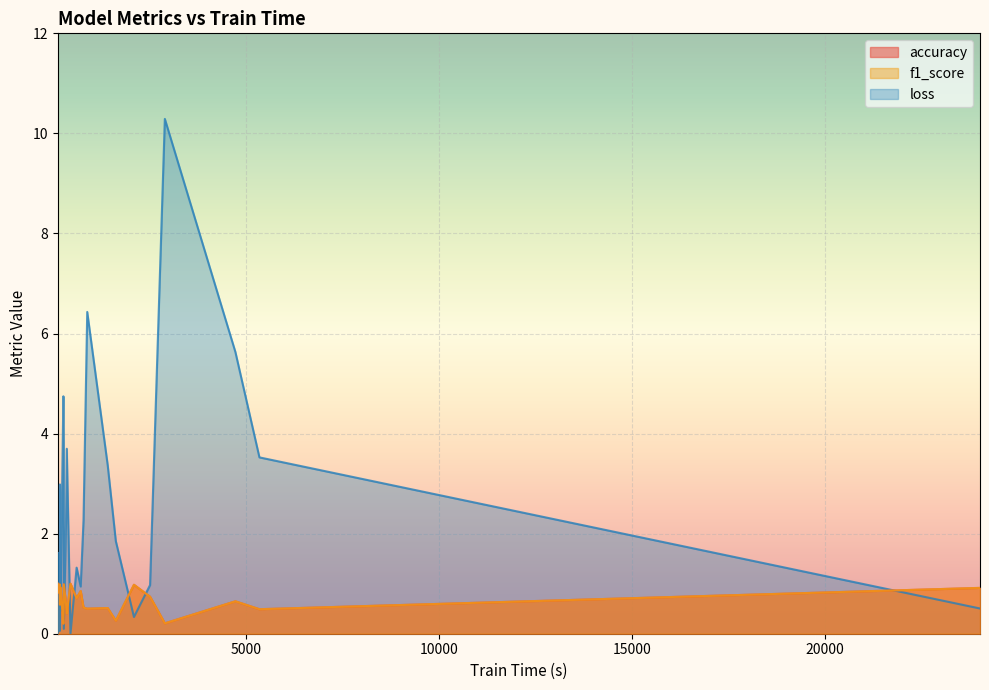

Is the value of loss at ERing greater than the value of f1_score at SelfRegulationSCP1?

No